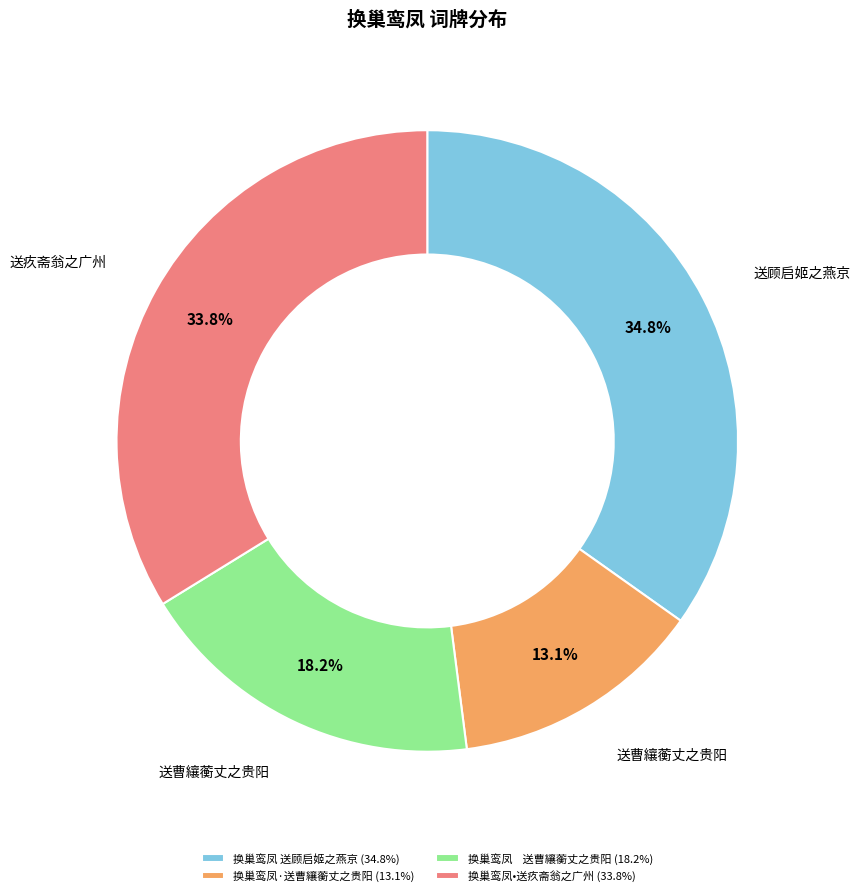

What portion of the pie excludes 换巢鸾凤 送曹纕蘅丈之贵阳 (18.2%)?

81.8%